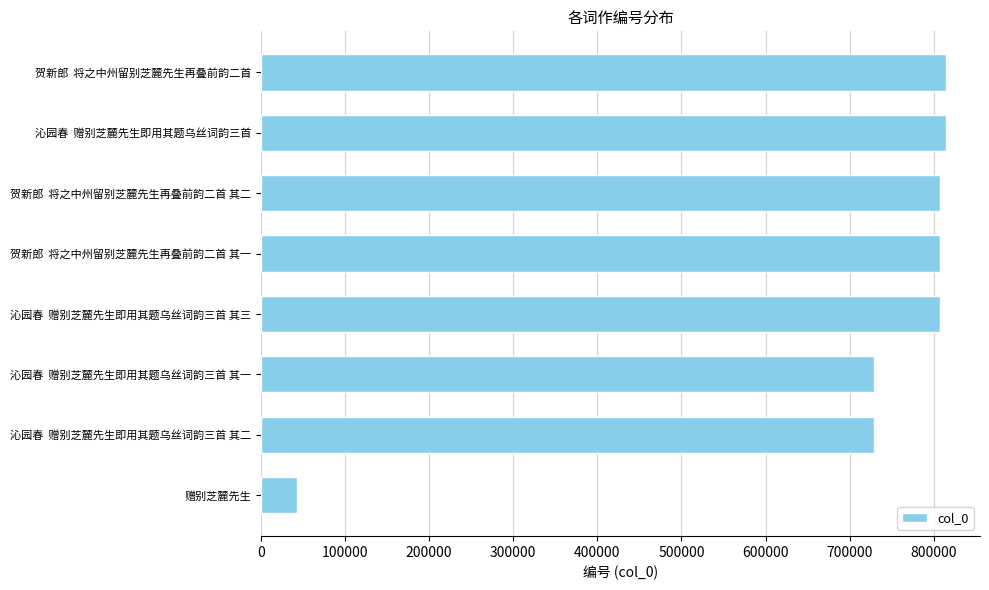

What value does the data have at 沁园春  赠别芝麓先生即用其题乌丝词韵三首?

814145